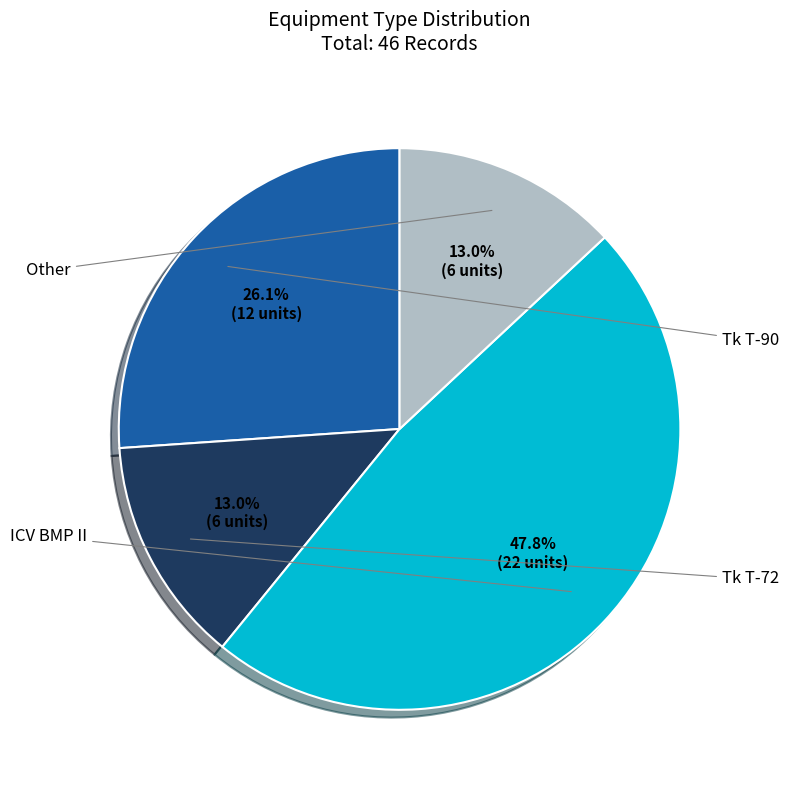

Does any single category account for the majority?

No